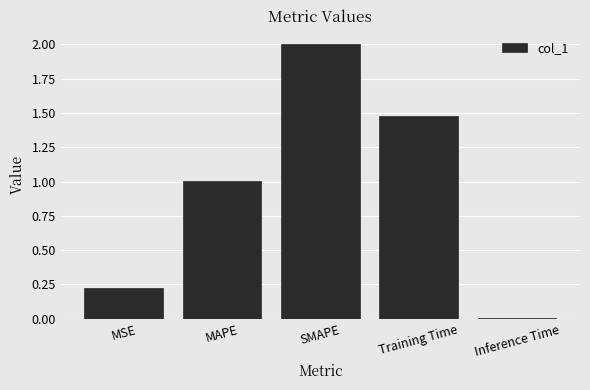

Count the number of categories in the chart.

5